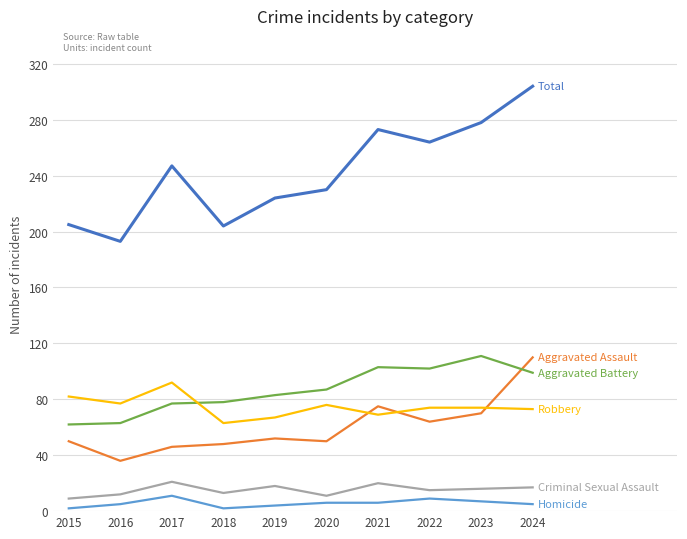

What is the total value across all series at 2017?

494